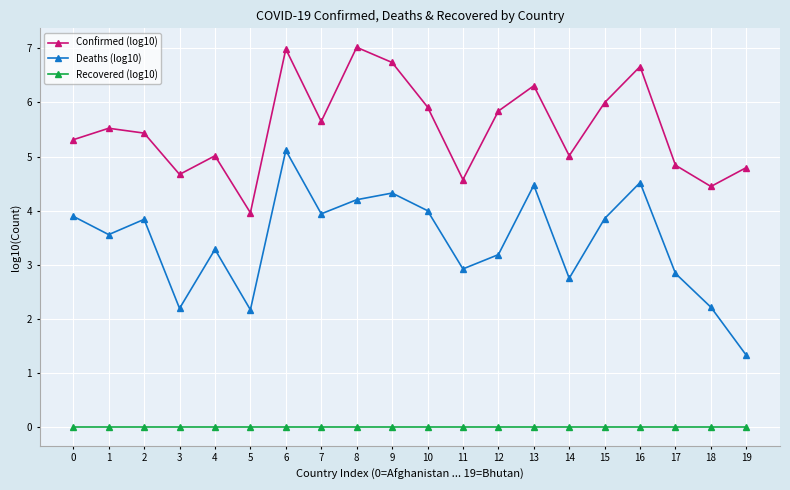

List the series in order of their peak value, highest first.

Confirmed (log10), Deaths (log10), Recovered (log10)